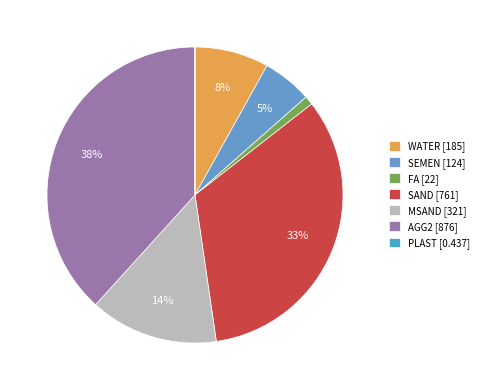

To the nearest percent, what is the average slice percentage?

14%